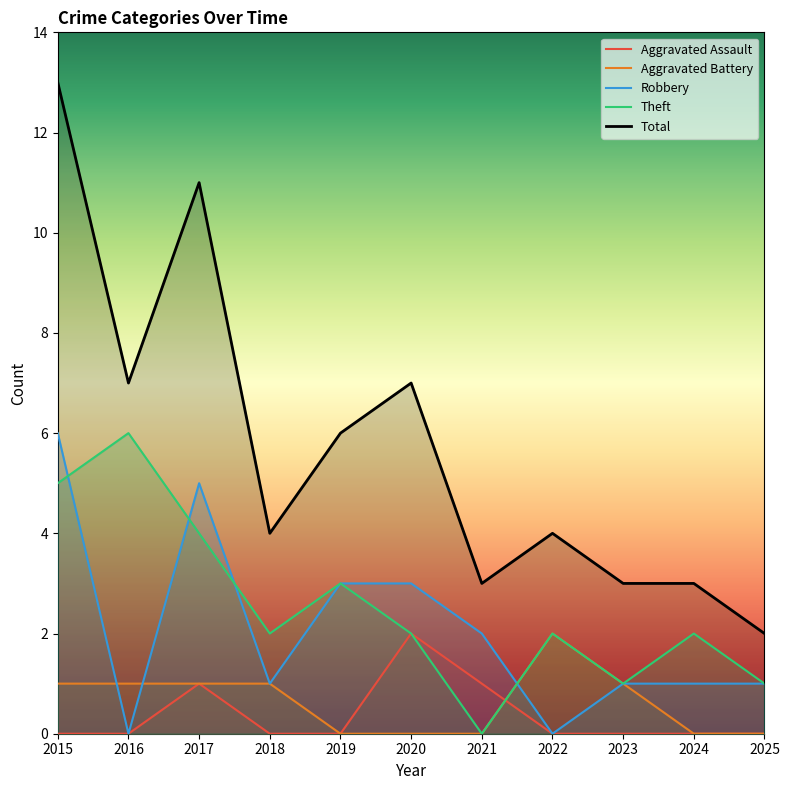

In Aggravated Assault, how many points are higher than both neighbors (excluding endpoints)?

2